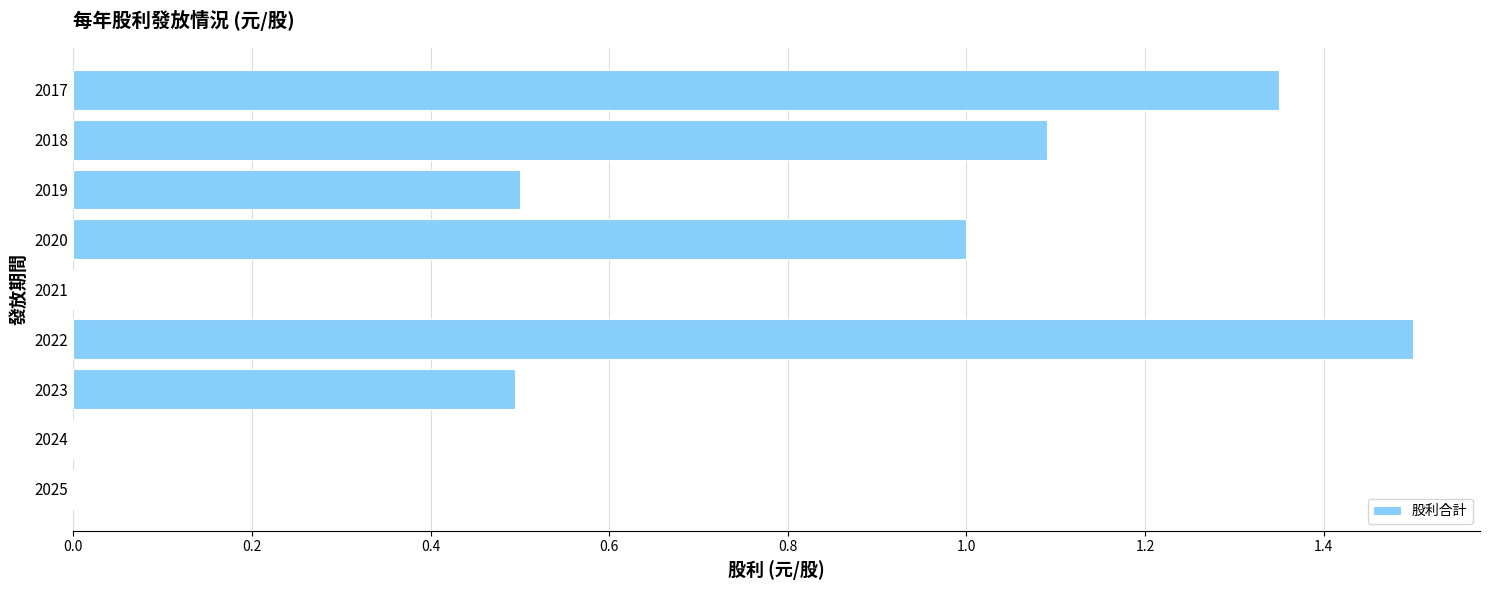

At which category does the chart reach its peak across all series?

2022